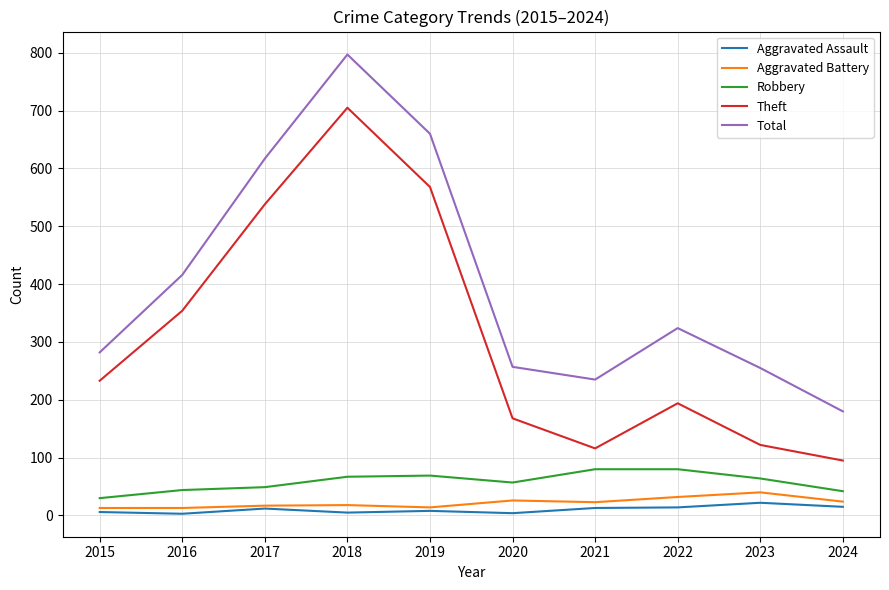

Which series has the largest total across all categories?

Total